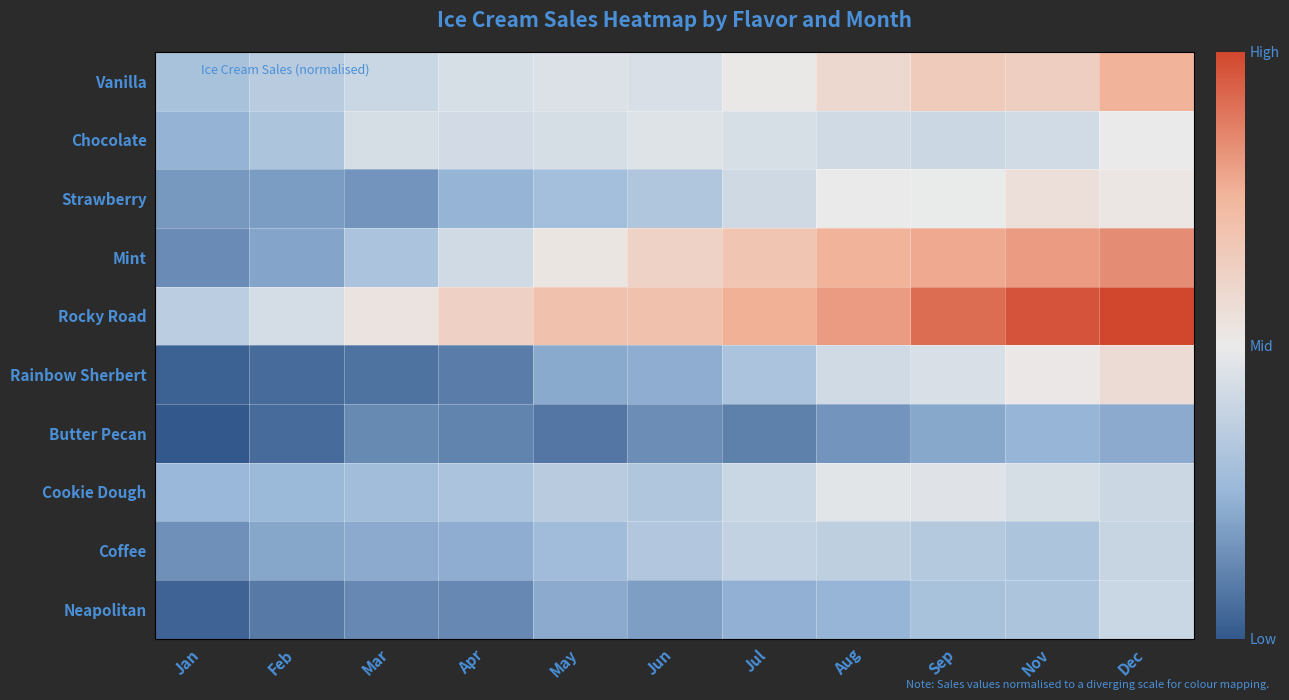

What is the total value across all series at Dec?

1.2